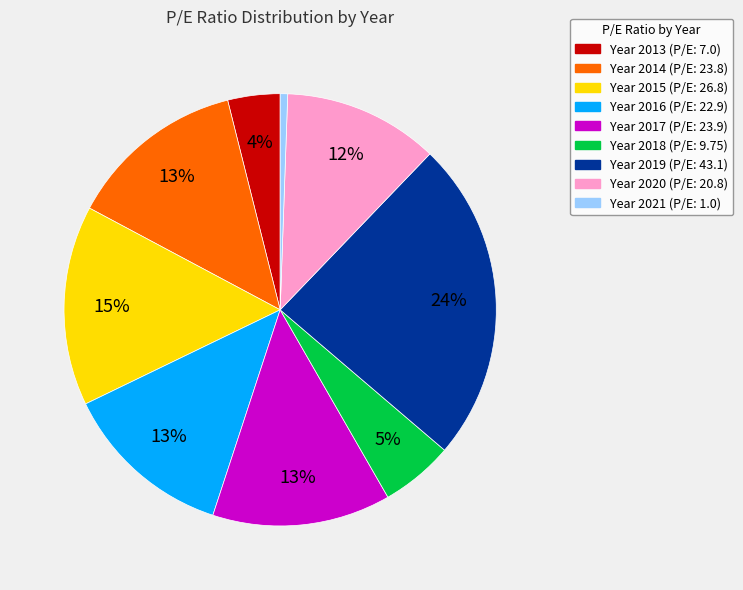

Is there any slice that represents more than half of the pie?

No